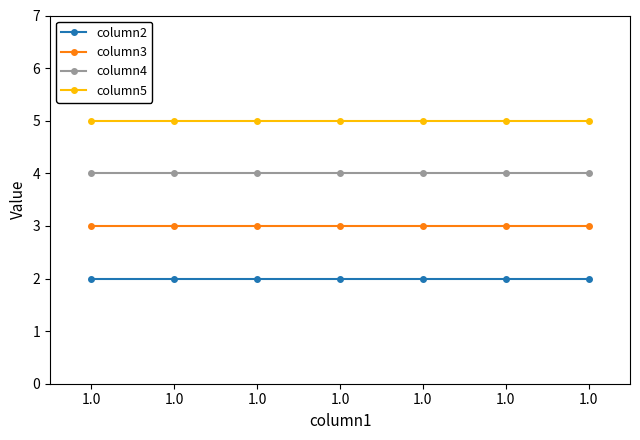

Reading left to right, transcribe all the data shown in this chart.

column2: 1.0=2	1.0=2	1.0=2	1.0=2	1.0=2	1.0=2	1.0=2
column3: 1.0=3	1.0=3	1.0=3	1.0=3	1.0=3	1.0=3	1.0=3
column4: 1.0=4	1.0=4	1.0=4	1.0=4	1.0=4	1.0=4	1.0=4
column5: 1.0=5	1.0=5	1.0=5	1.0=5	1.0=5	1.0=5	1.0=5